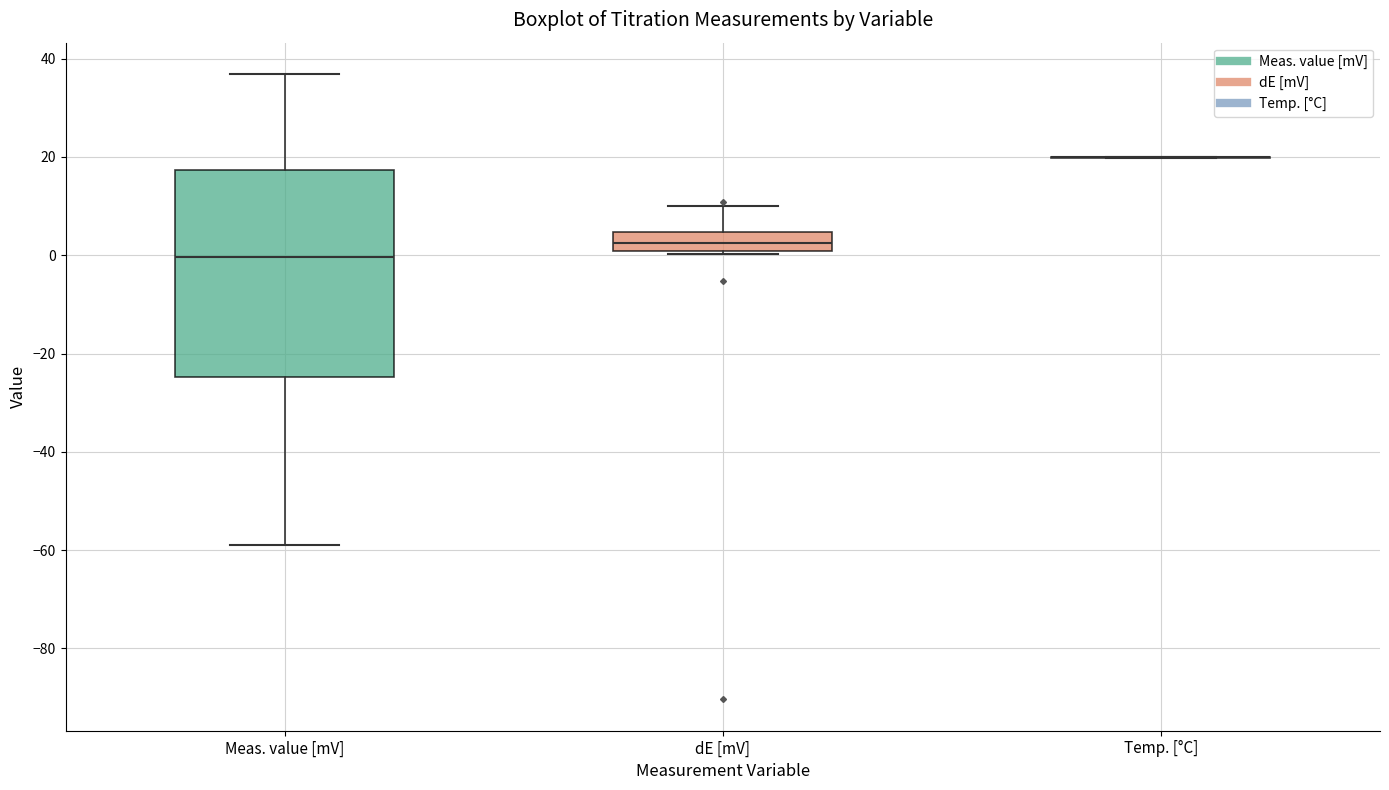

Comparing the boxes themselves (not the whiskers), which one is the tallest?

Meas. value [mV]